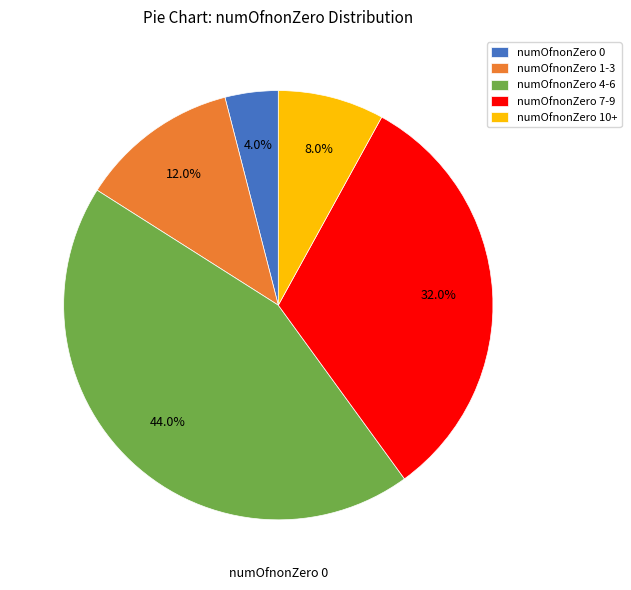

To the nearest percent, what percentage of the pie is numOfnonZero 0?

4%